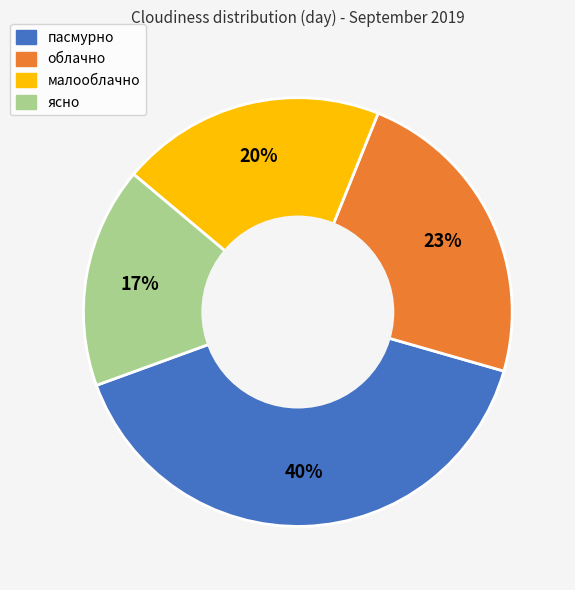

Which has a higher value, малооблачно or облачно?

облачно